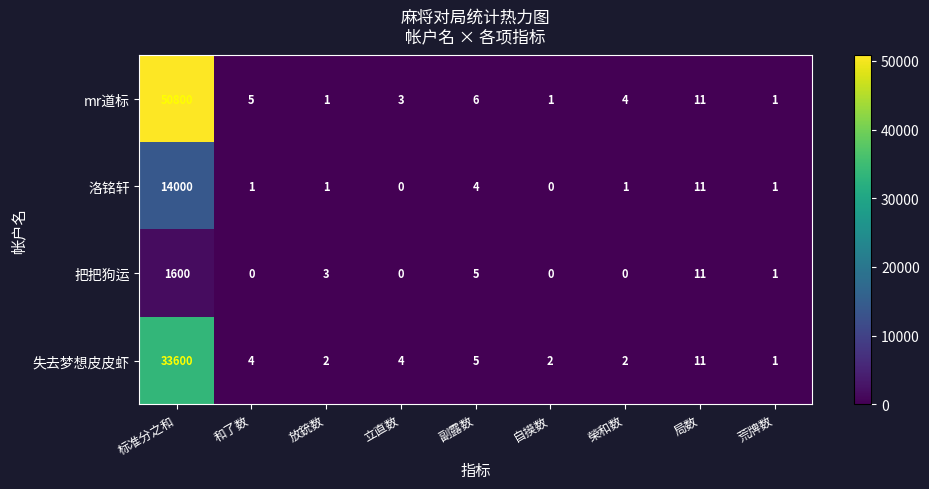

What is the total value across all series at 局数?

44